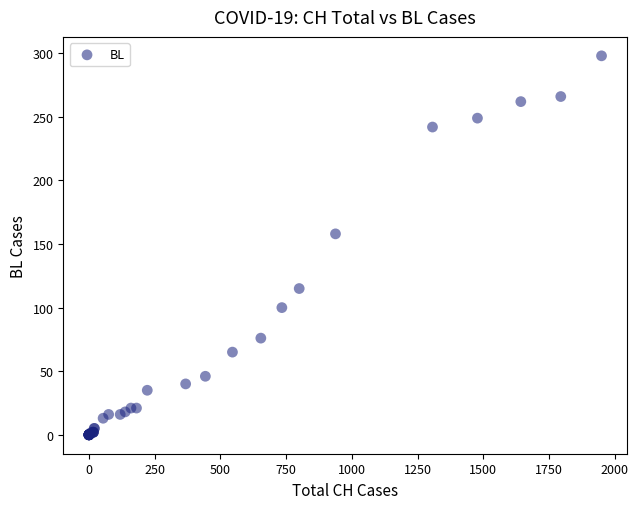

What Y value in the scatter plot is closest to 149?

158